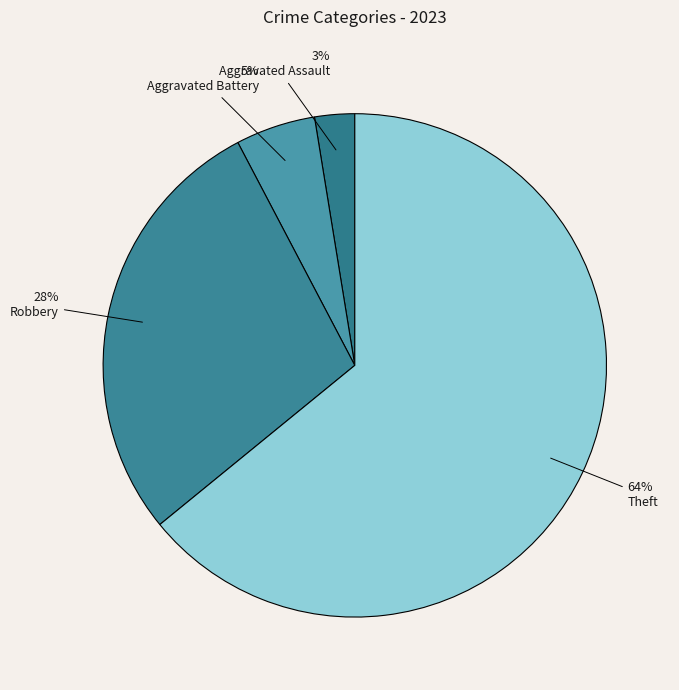

How many segments does this pie chart have?

4